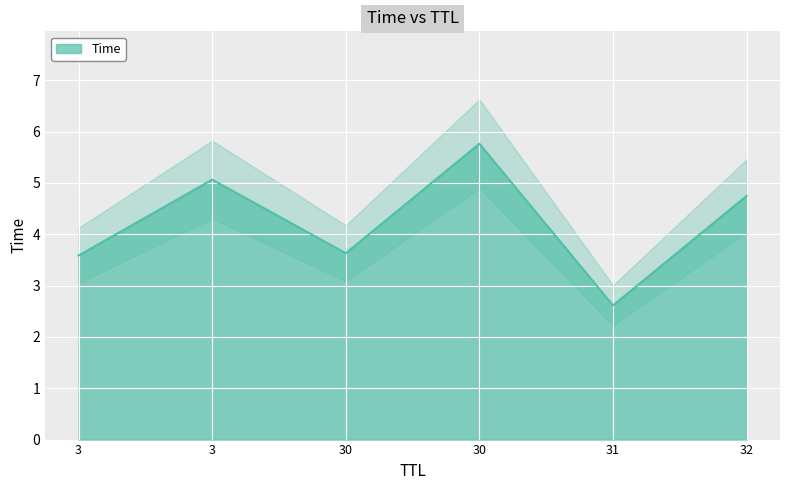

Rank the categories by value from highest to lowest.

30, 3, 32, 30, 3, 31